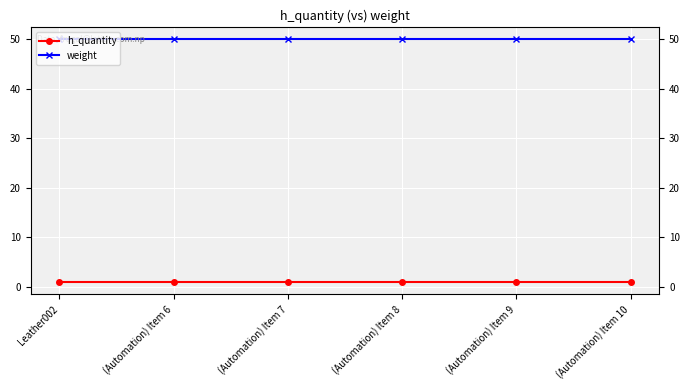

Which series changed the most between (Automation) Item 9 and (Automation) Item 10?

h_quantity